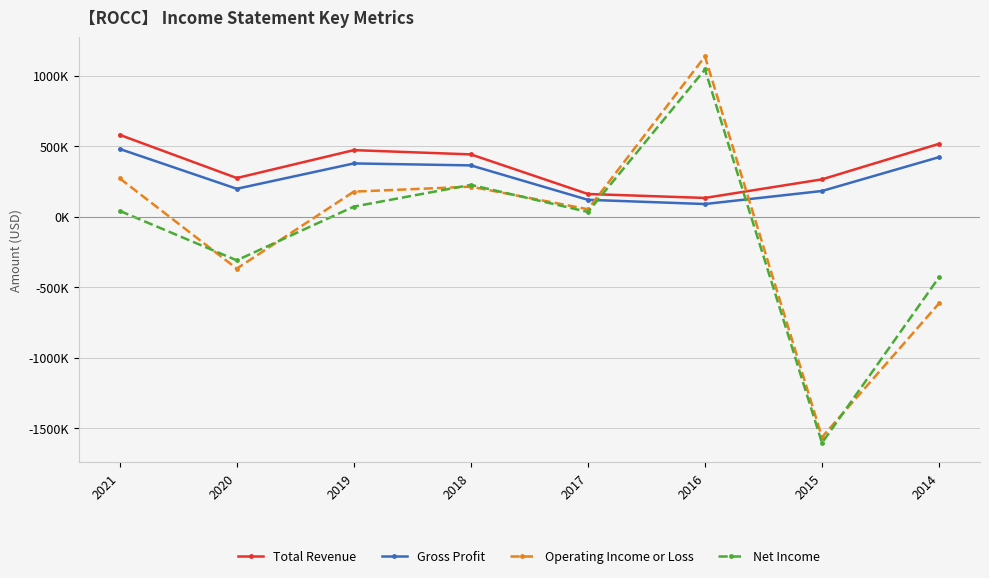

Is it true that Operating Income or Loss equals 402492 at 2021?

False